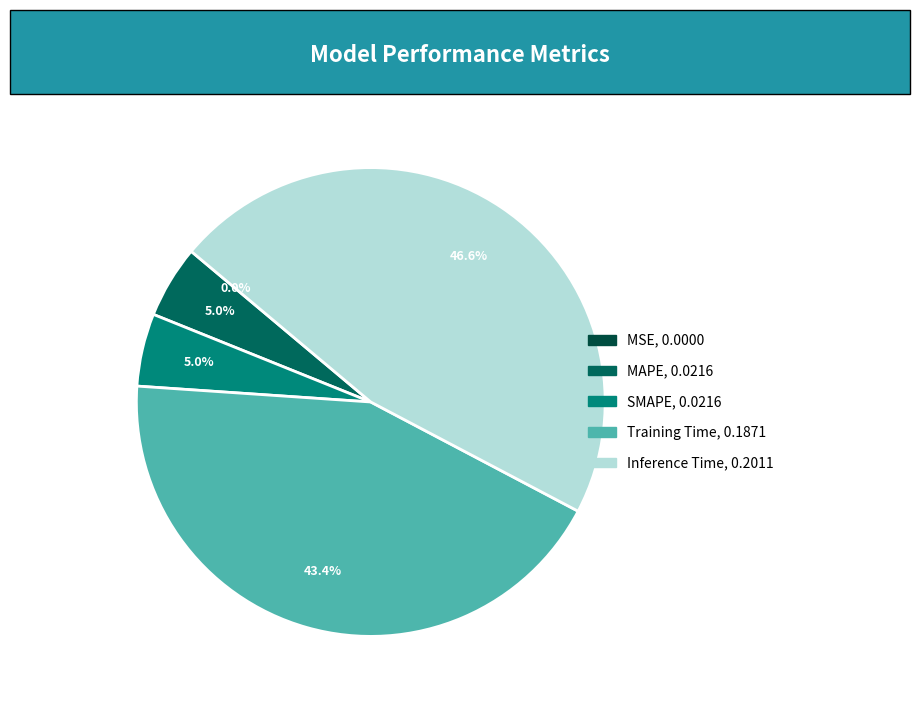

To the nearest percent, what is the difference between the largest and smallest slice percentages?

47%